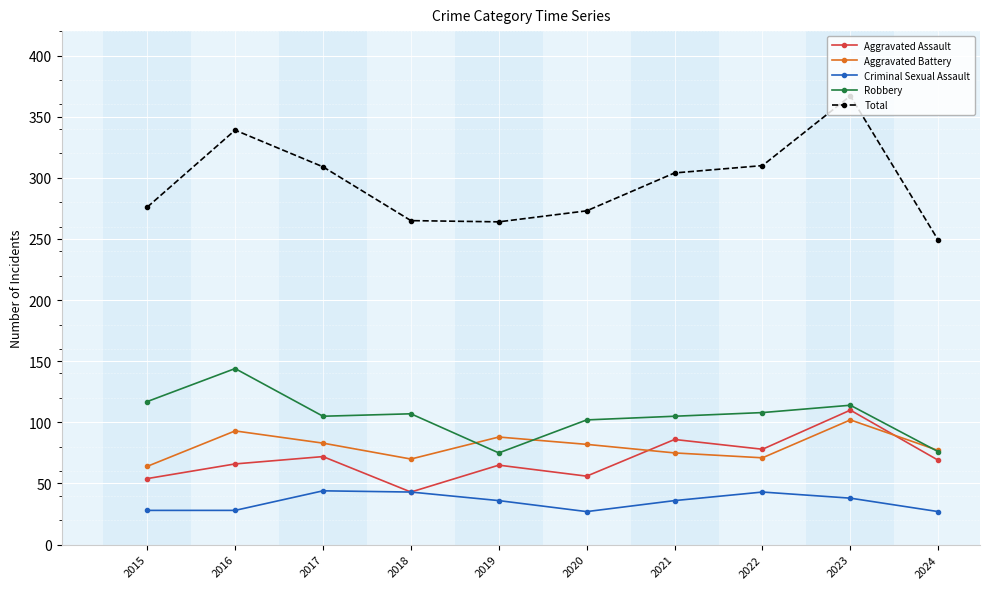

True or false: Robbery has a value of 105 at 2017.

True